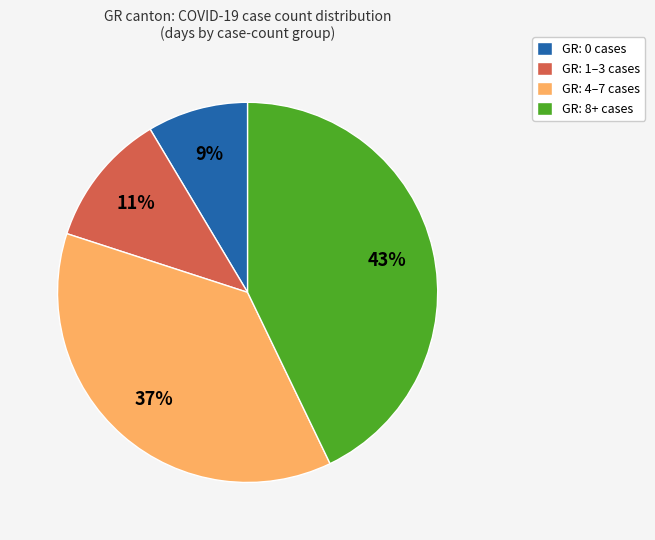

Between GR: 8+ cases and GR: 4–7 cases, which is larger?

GR: 8+ cases